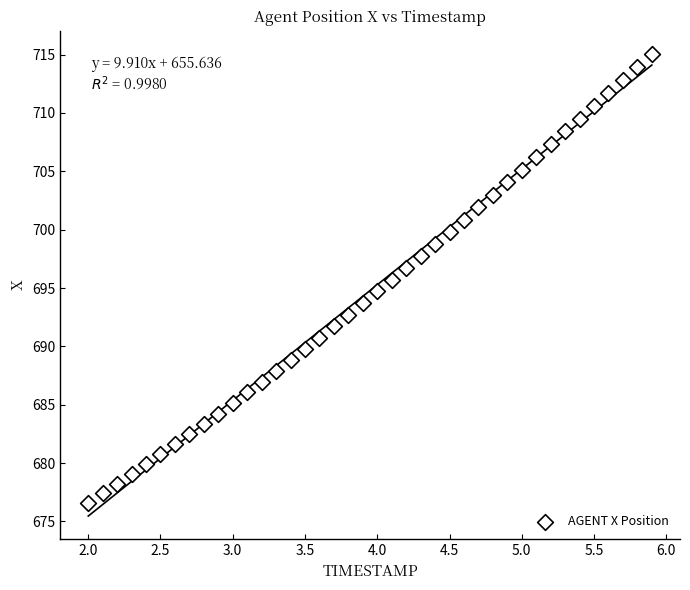

What is the range of Y values (max minus min)?

38.5